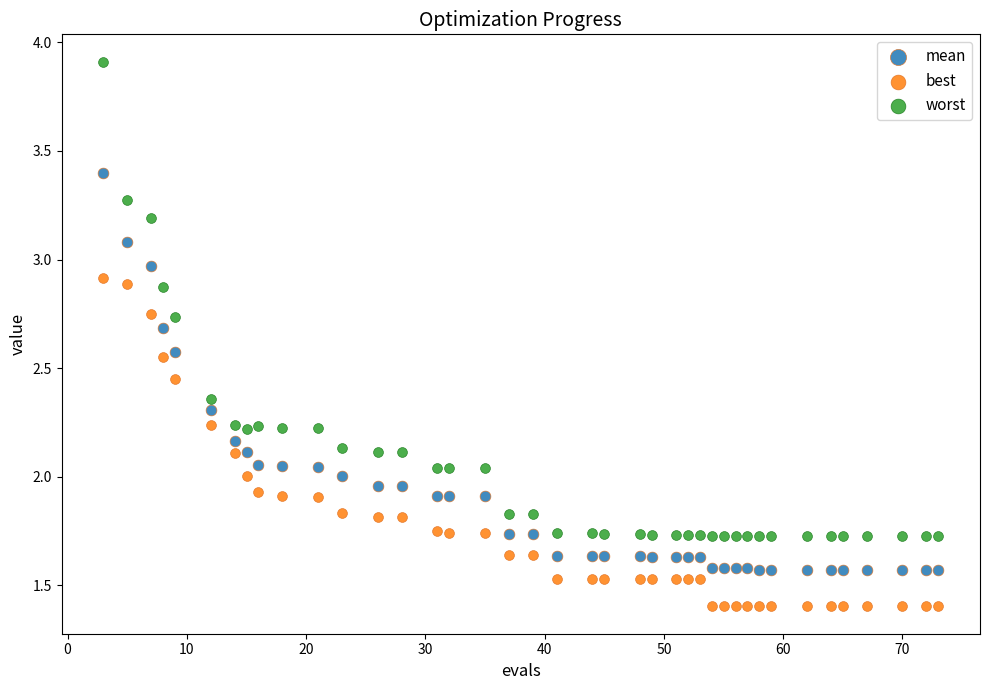

Across all data points, what is the range of Y values (max minus min)?

2.5